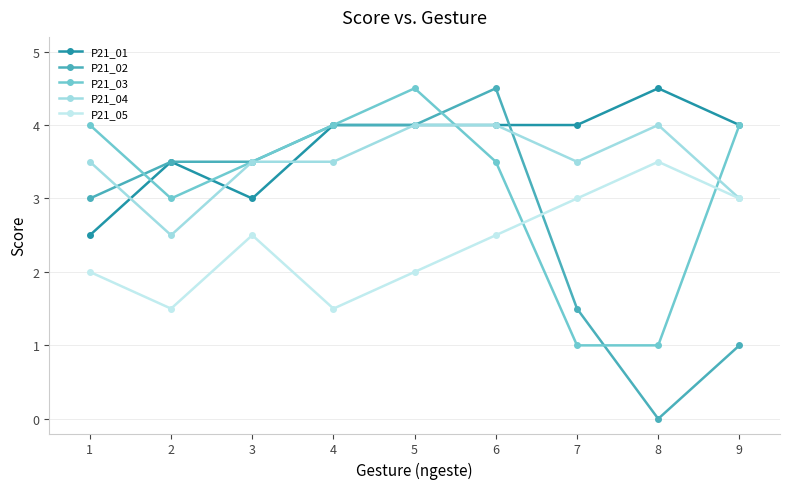

How many interior local valleys does the P21_04 series have?

2